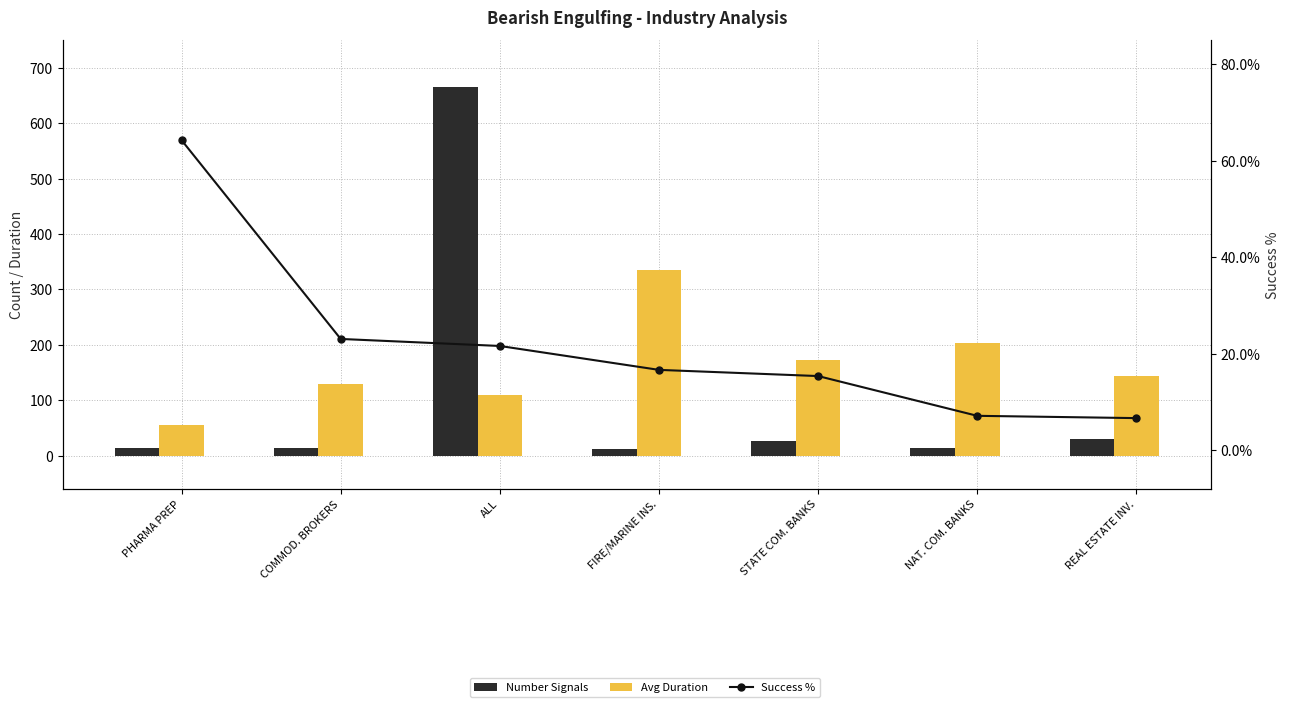

Between COMMOD. BROKERS and STATE COM. BANKS, which is larger?

STATE COM. BANKS